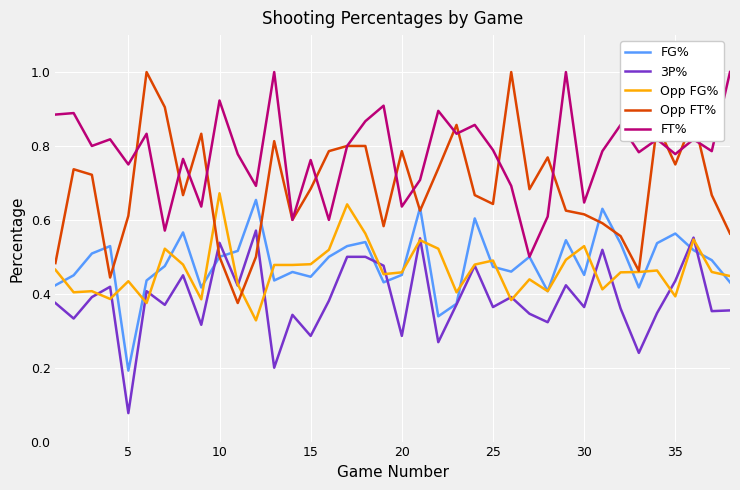

What is the greatest value displayed?

1.0